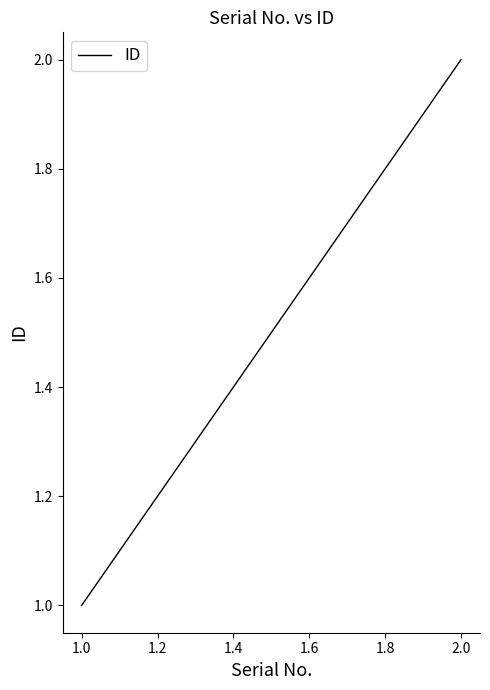

Approximately how many times larger is the value at 2.0 compared to 1.0?

2.0